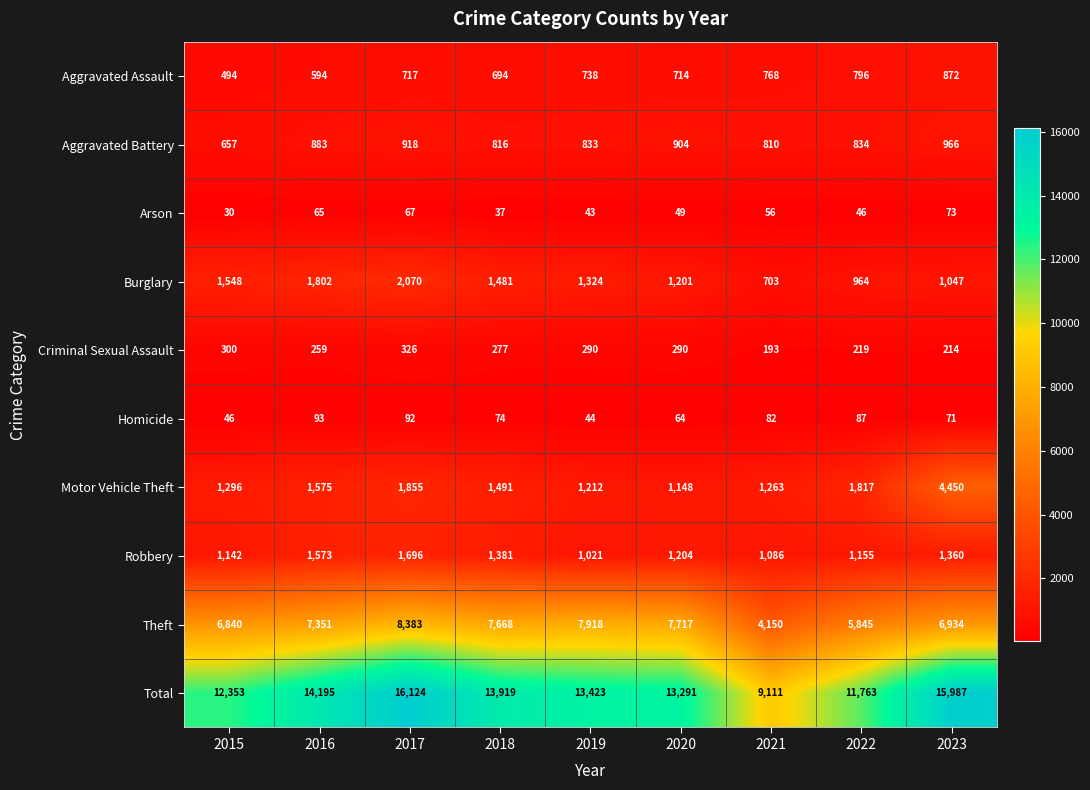

At 2023, list the series in order from largest to smallest.

Total, Theft, Motor Vehicle Theft, Robbery, Burglary, Aggravated Battery, Aggravated Assault, Criminal Sexual Assault, Arson, Homicide